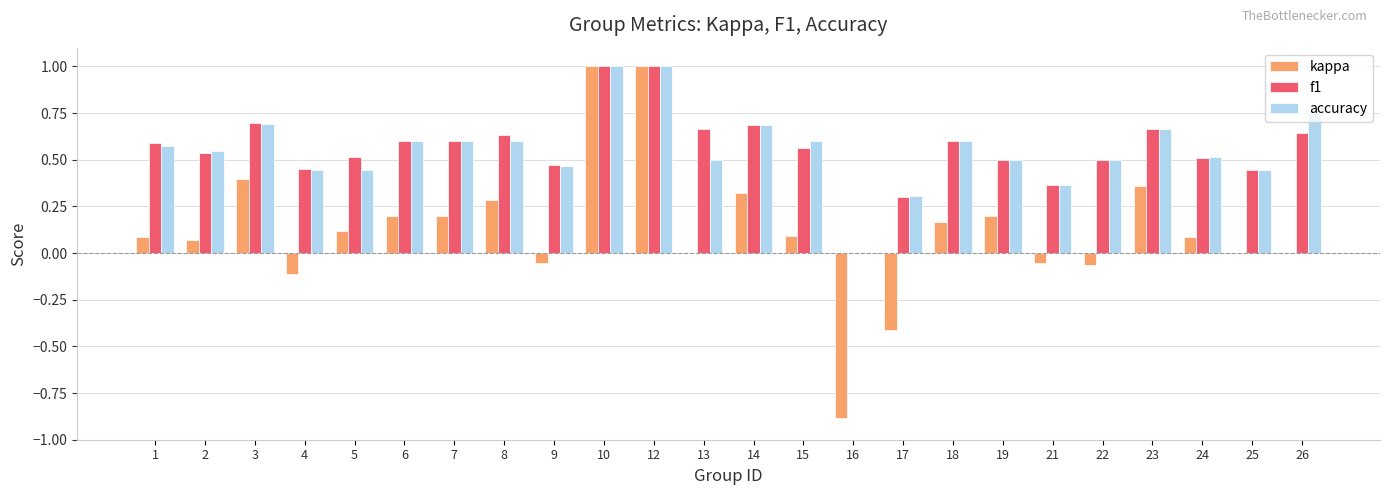

What is the sum of the accuracy values at 13 and 25?

0.9